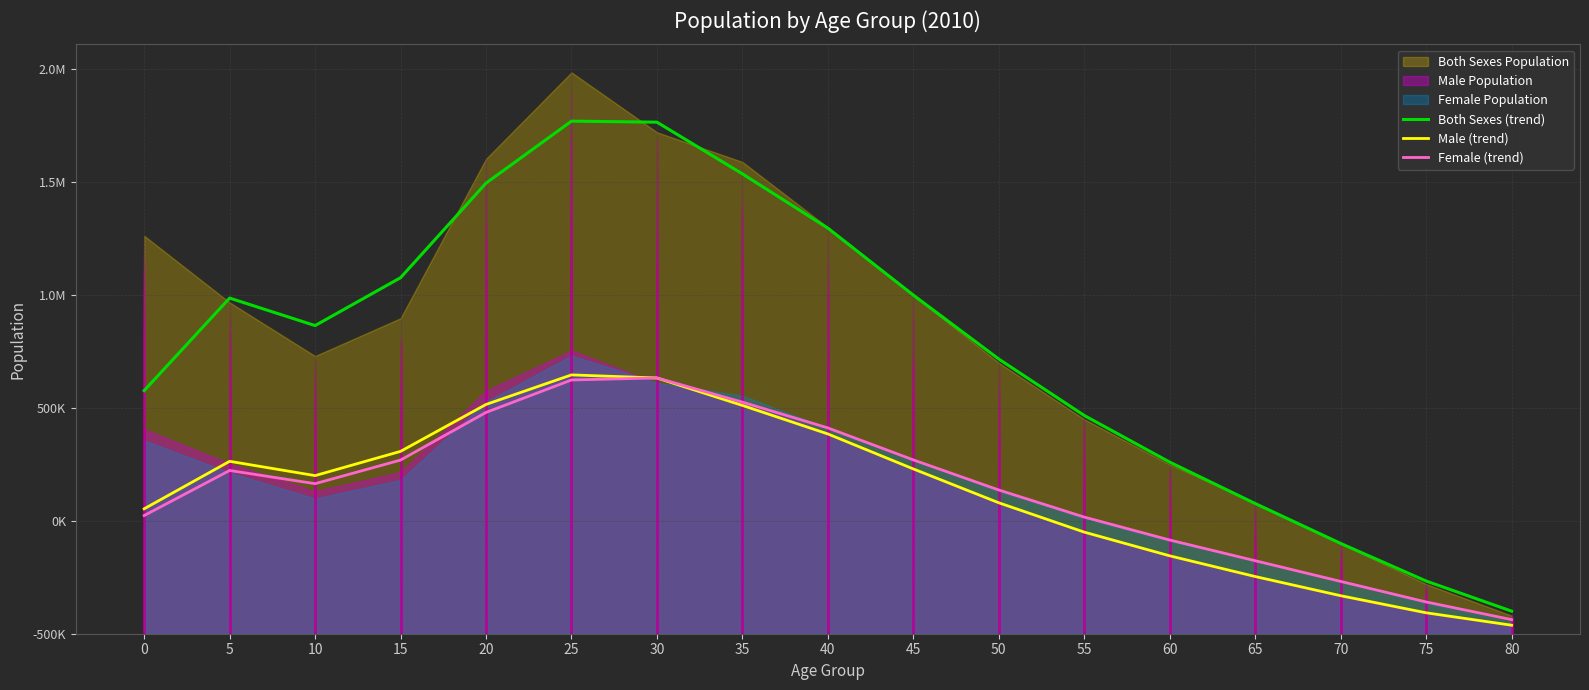

How many lines are shown in the chart?

3